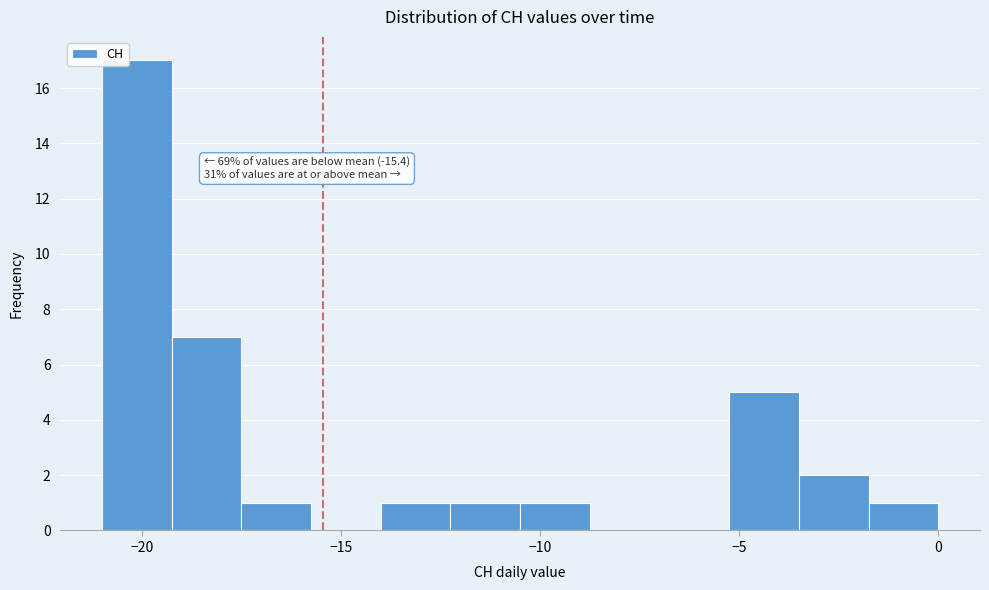

Around what value on the x-axis is the tallest bar? Give the approximate position of its centre, as read against the axis.

-20.0